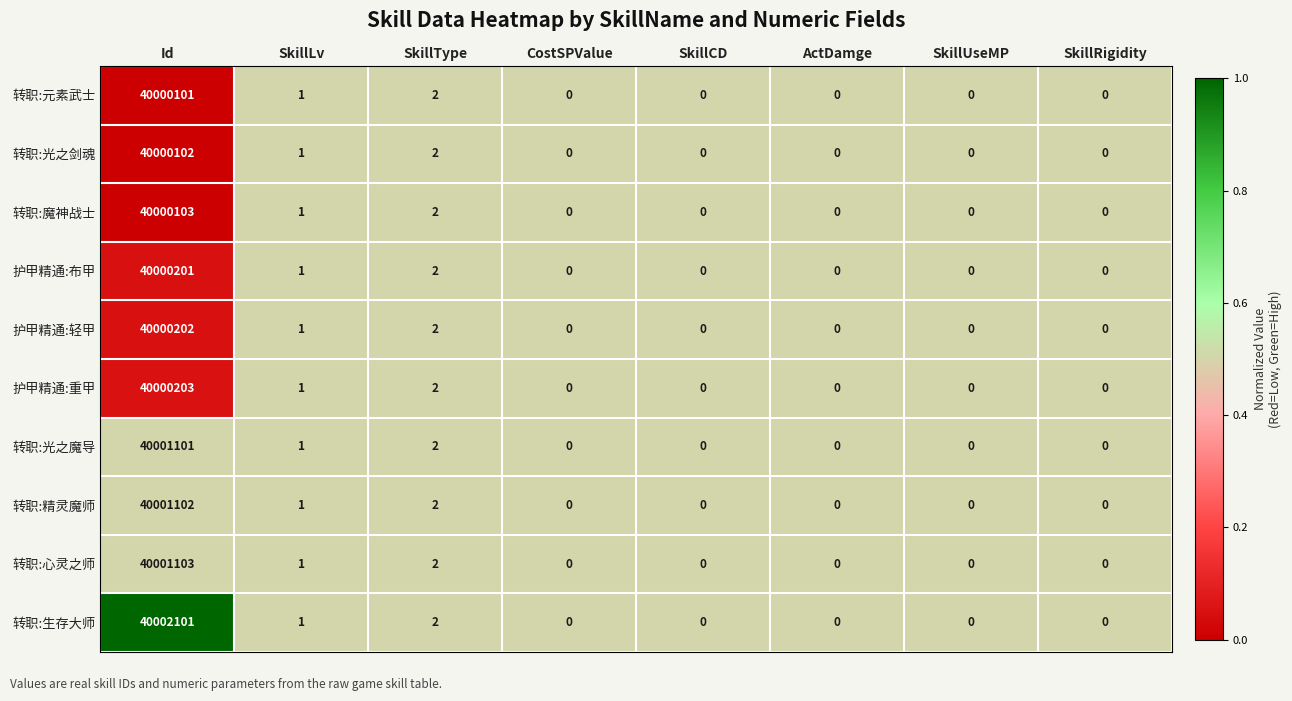

Is the value of 转职:心灵之师 at CostSPValue greater than the value of 转职:魔神战士 at SkillLv?

No